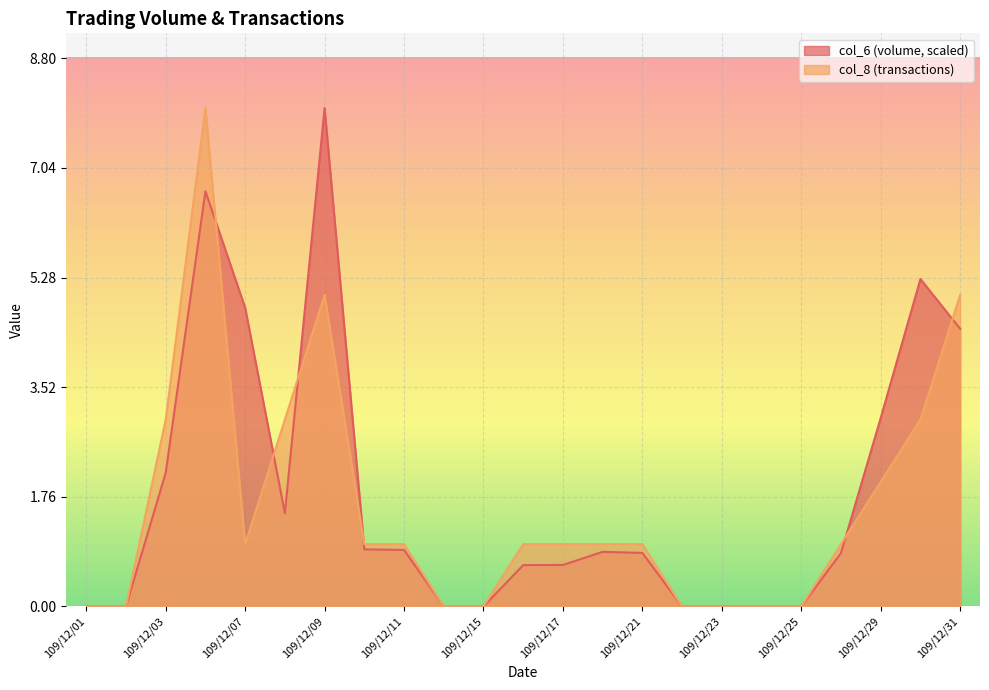

Between which two adjacent categories do col_8 and col_6 first intersect?

109/12/04 and 109/12/07